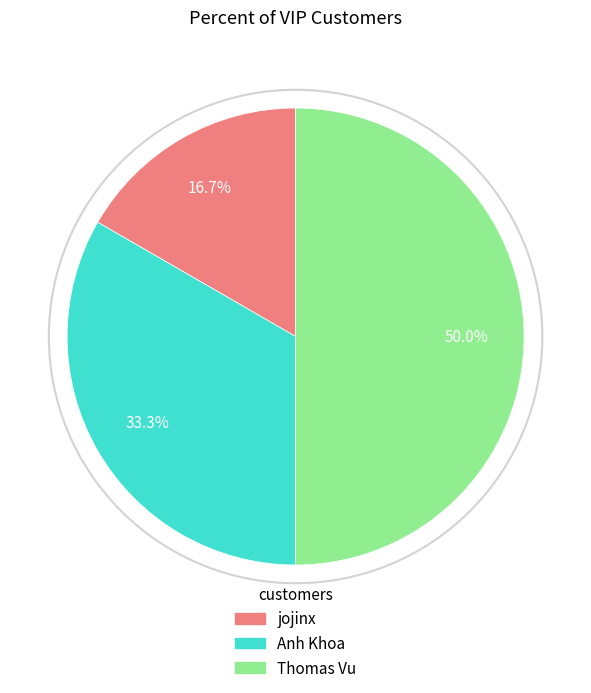

What is the ratio of the value at Anh Khoa to the value at Thomas Vu?

0.7